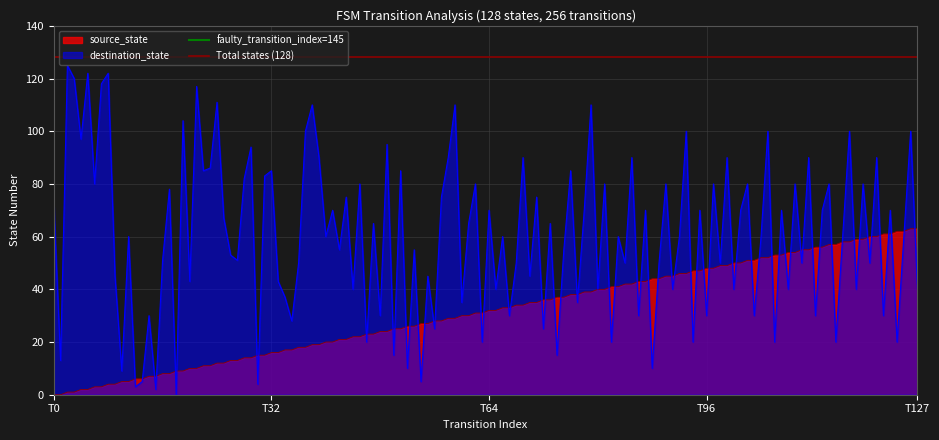

What is the highest value of the Total states (128) series?

128